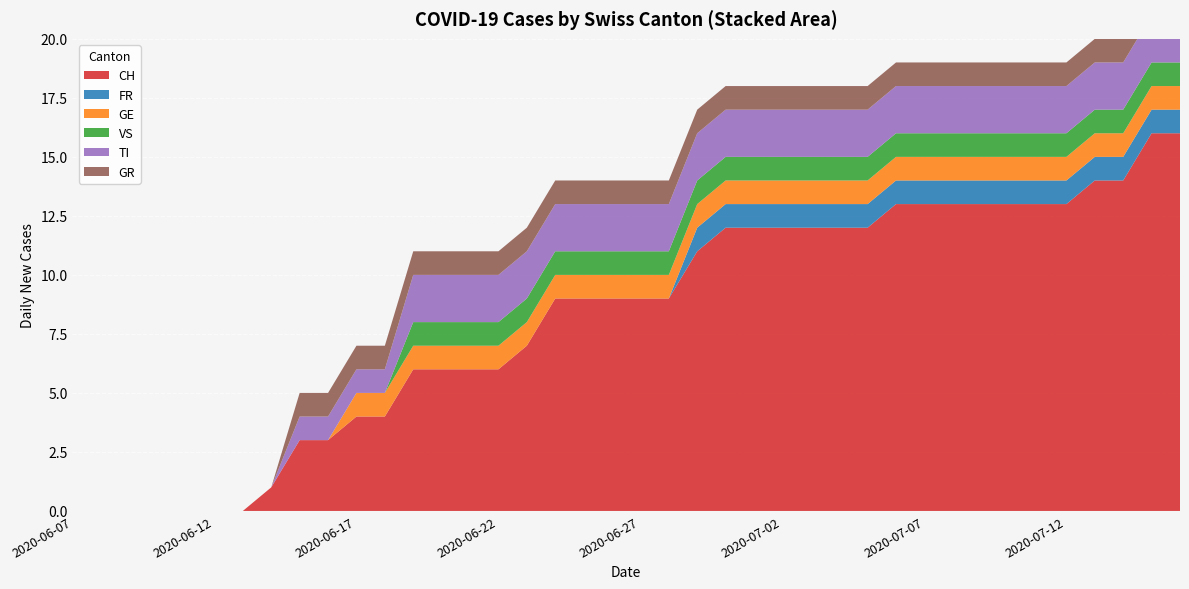

Reading left to right, transcribe all the data shown in this chart.

CH: 0	0	0	0	0	0	0	1	3	3	4	4	6	6	6	6	7	9	9	9	9	9	11	12	12	12	12	12	12	13	13	13	13	13	13	13	14	14	16	16
FR: 0	0	0	0	0	0	0	0	0	0	0	0	0	0	0	0	0	0	0	0	0	0	1	1	1	1	1	1	1	1	1	1	1	1	1	1	1	1	1	1
GE: 0	0	0	0	0	0	0	0	0	0	1	1	1	1	1	1	1	1	1	1	1	1	1	1	1	1	1	1	1	1	1	1	1	1	1	1	1	1	1	1
VS: 0	0	0	0	0	0	0	0	0	0	0	0	1	1	1	1	1	1	1	1	1	1	1	1	1	1	1	1	1	1	1	1	1	1	1	1	1	1	1	1
TI: 0	0	0	0	0	0	0	0	1	1	1	1	2	2	2	2	2	2	2	2	2	2	2	2	2	2	2	2	2	2	2	2	2	2	2	2	2	2	2	2
GR: 0	0	0	0	0	0	0	0	1	1	1	1	1	1	1	1	1	1	1	1	1	1	1	1	1	1	1	1	1	1	1	1	1	1	1	1	1	1	1	1